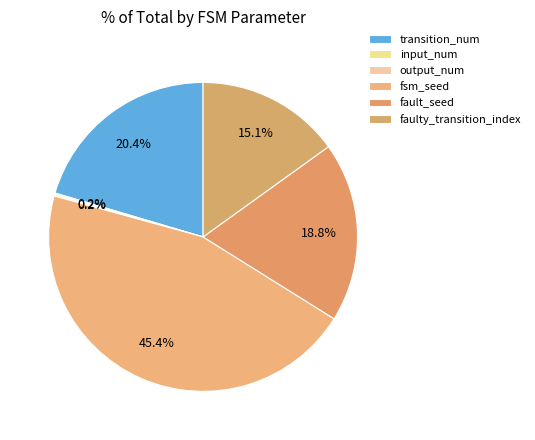

Combined, do output_num and fsm_seed account for over 50%?

No